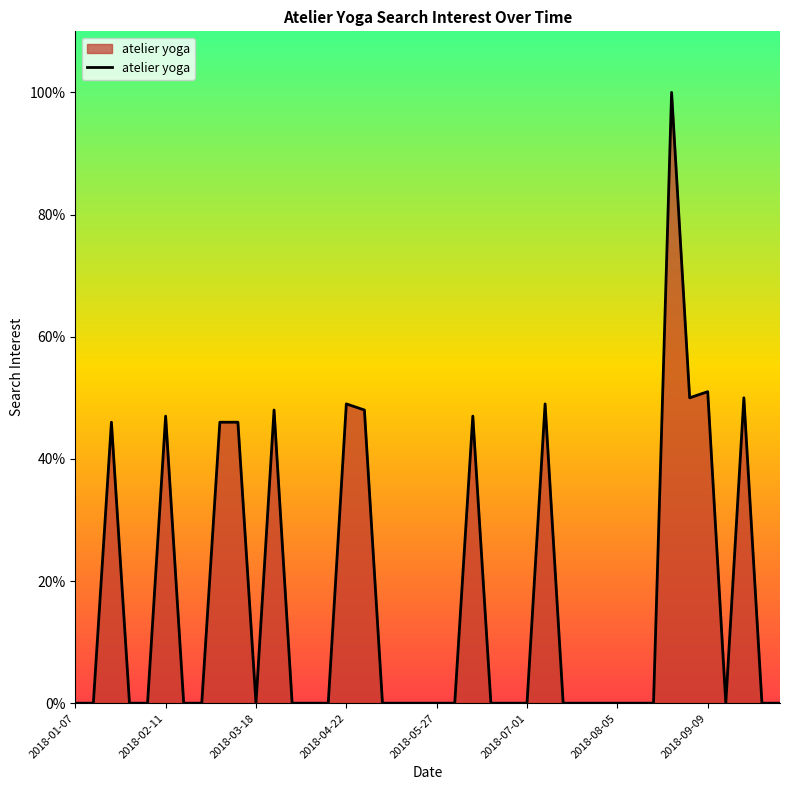

Does the chart display data point markers on the line(s)?

No